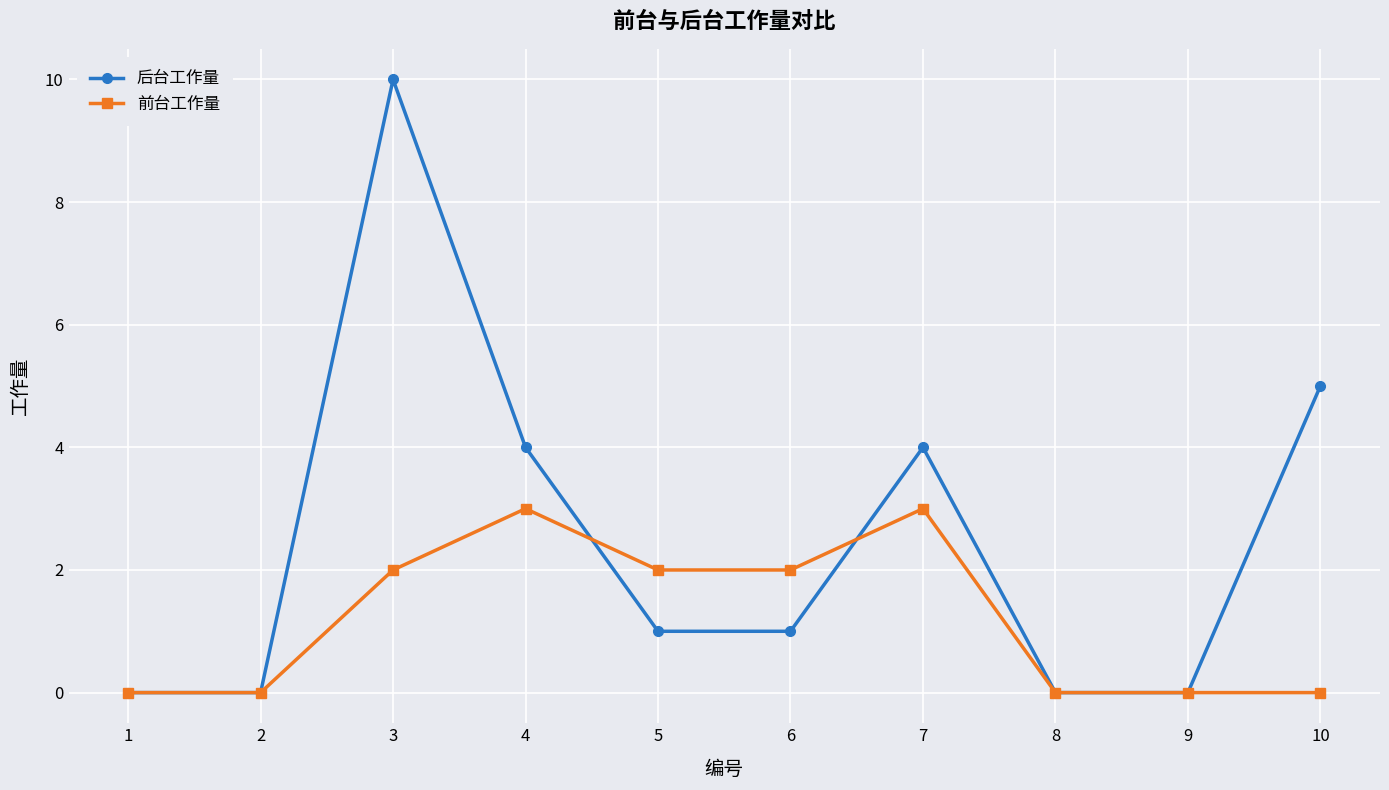

List the series in order of their overall mean, lowest first.

前台工作量, 后台工作量